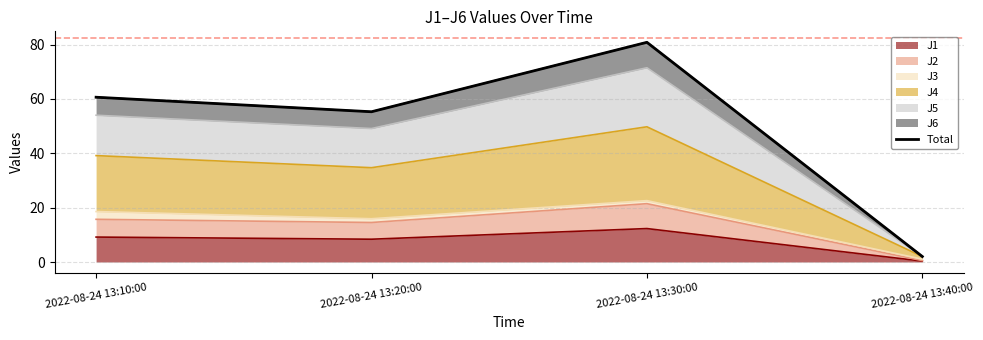

What is the label of the 2nd point from the right?

2022-08-24 13:30:00